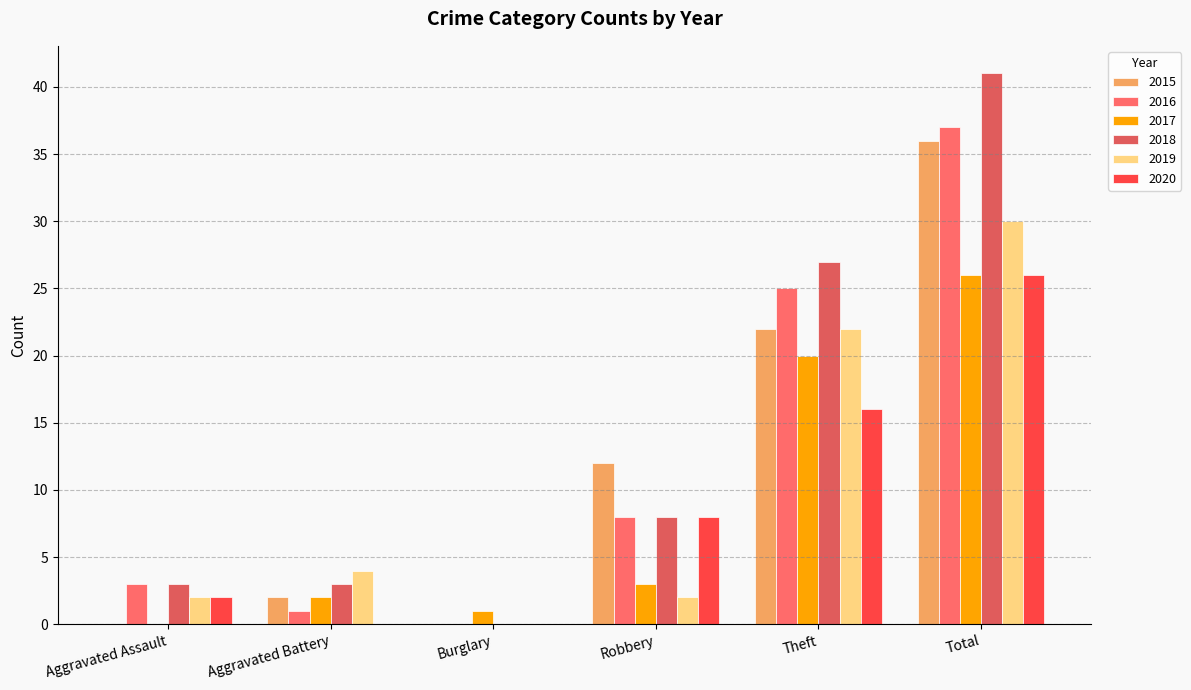

What is the difference between the maximum and second lowest values in the 2020 series?

26